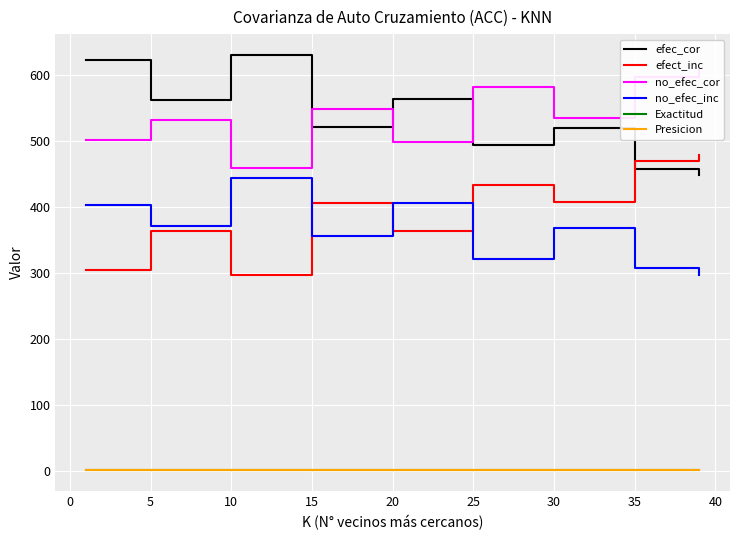

What is the highest value of the no_efec_inc series?

444.0